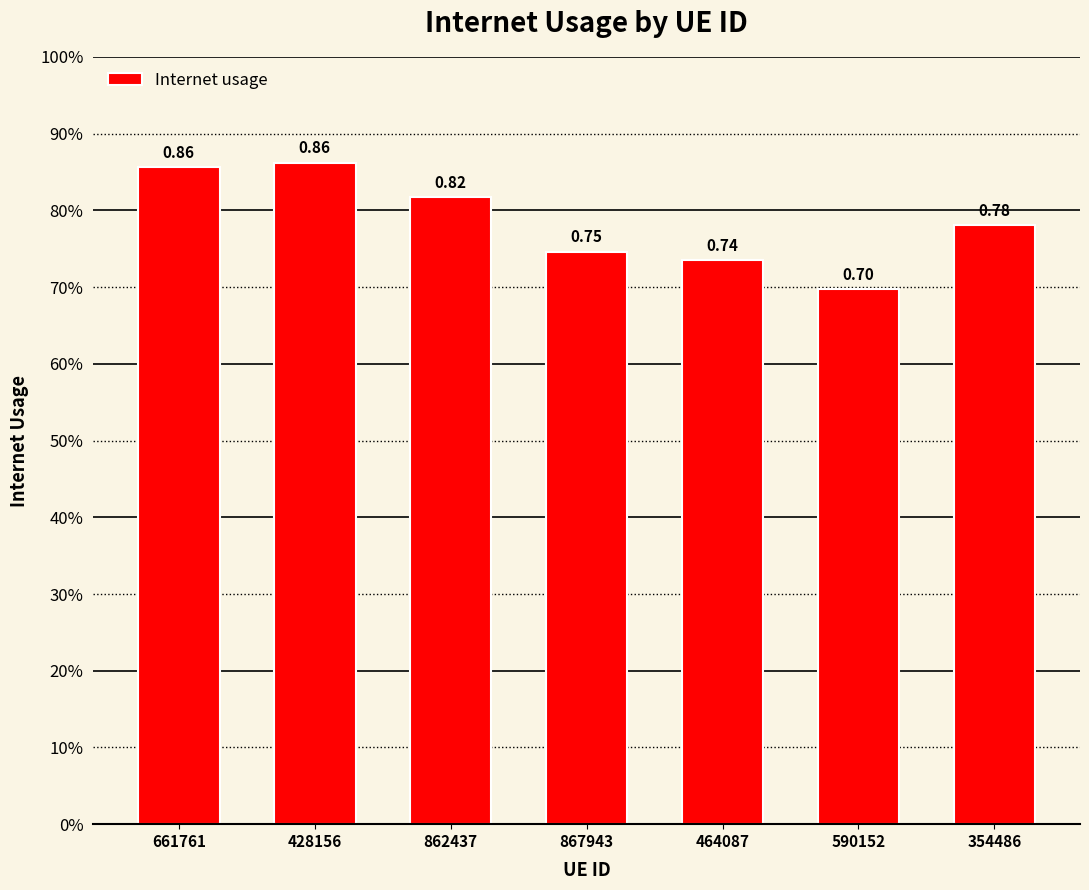

How many values are between 0 and 1?

7